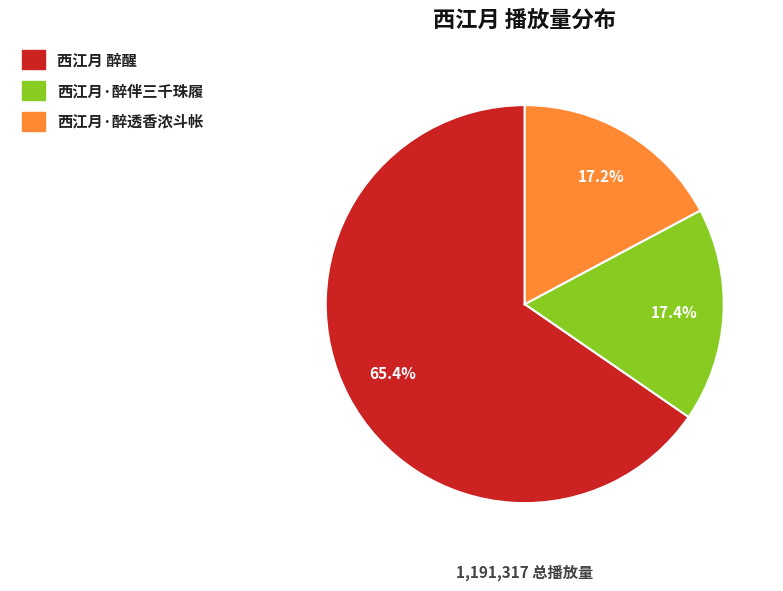

Approximately how many times larger is the value at 西江月·醉透香浓斗帐 compared to 西江月·醉伴三千珠履?

1.0